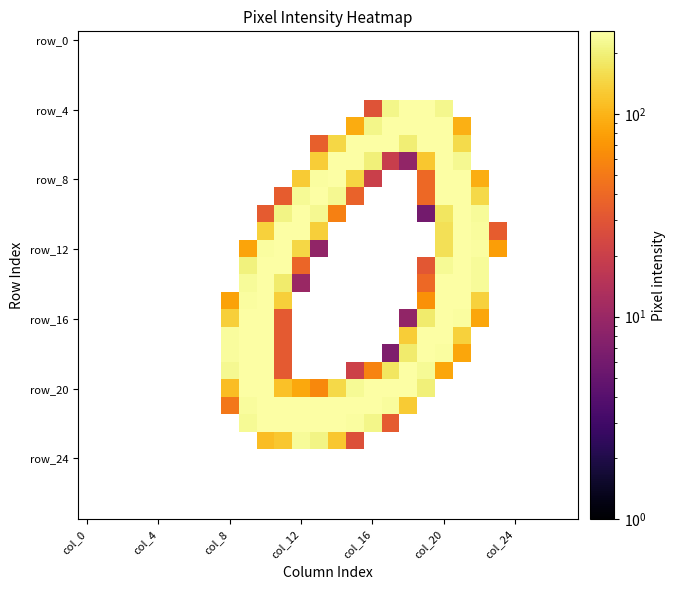

What is the maximum value shown in the chart?

255.0